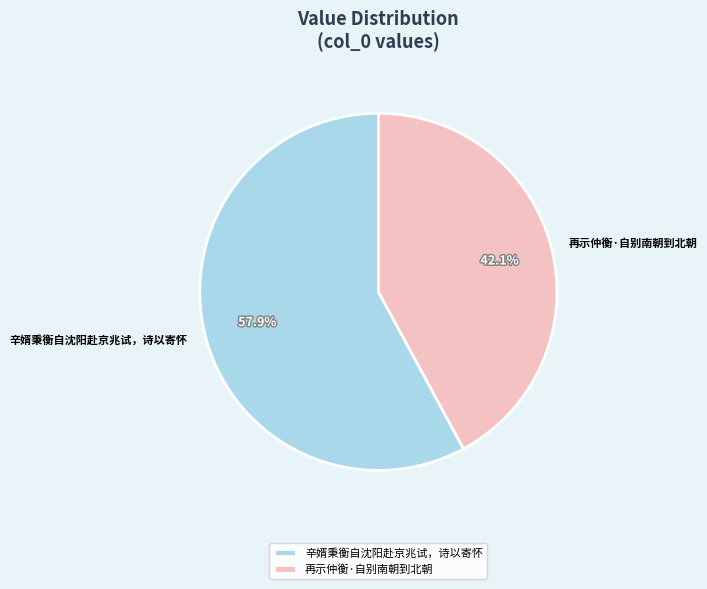

What is the total percentage of 辛婿秉衡自沈阳赴京兆试，诗以寄怀 and 再示仲衡·自别南朝到北朝?

100.0%